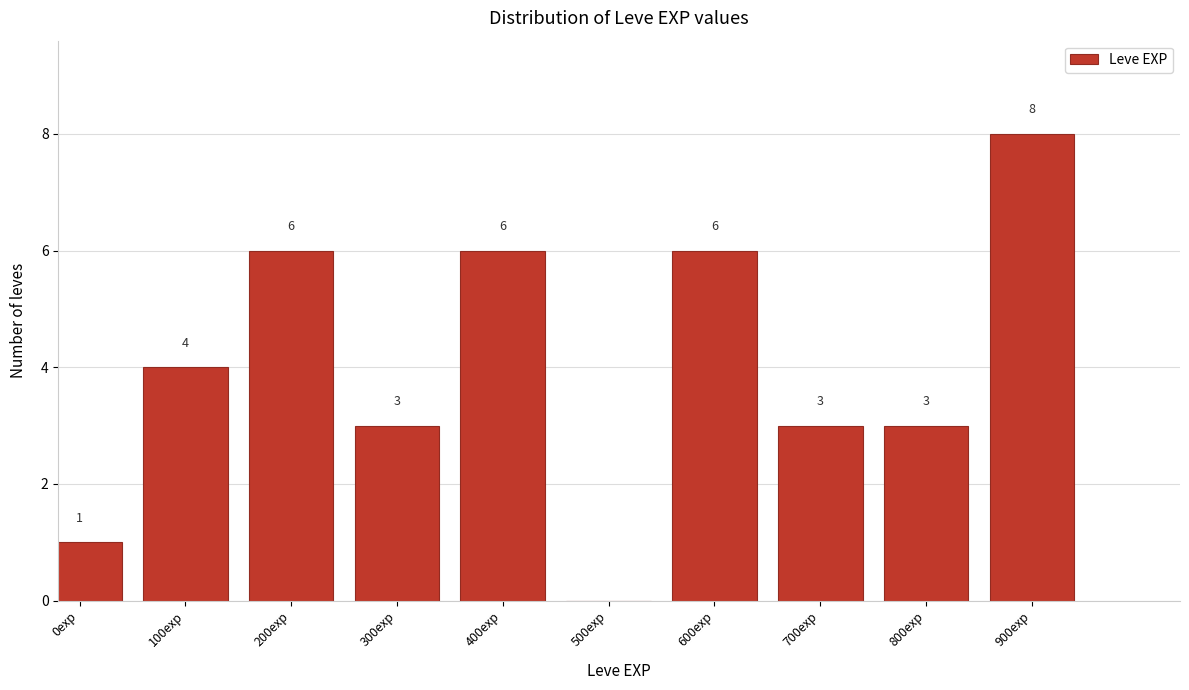

Reading left to right, list all the values displayed in this chart.

0exp=1	100exp=4	200exp=6	300exp=3	400exp=6	500exp=0	600exp=6	700exp=3	800exp=3	900exp=8